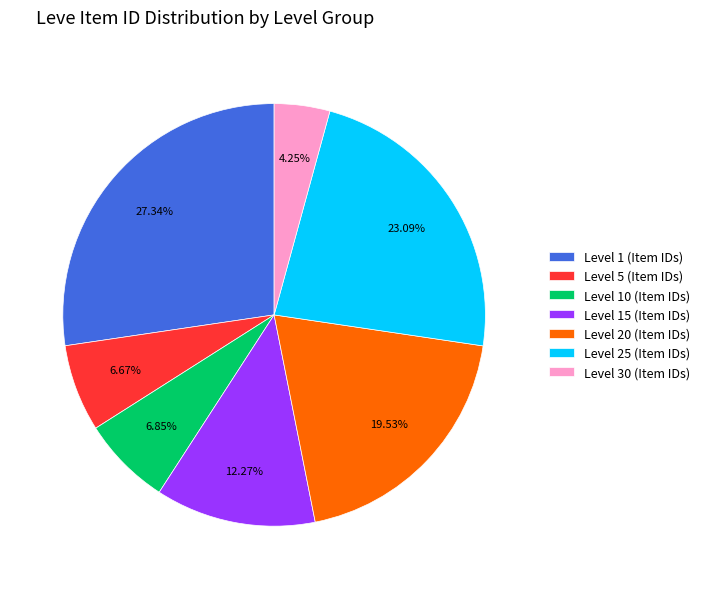

Is there any slice that represents more than half of the pie?

No